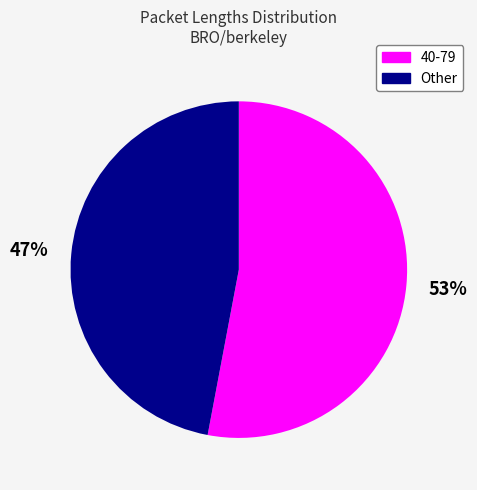

How many segments does this pie chart have?

2